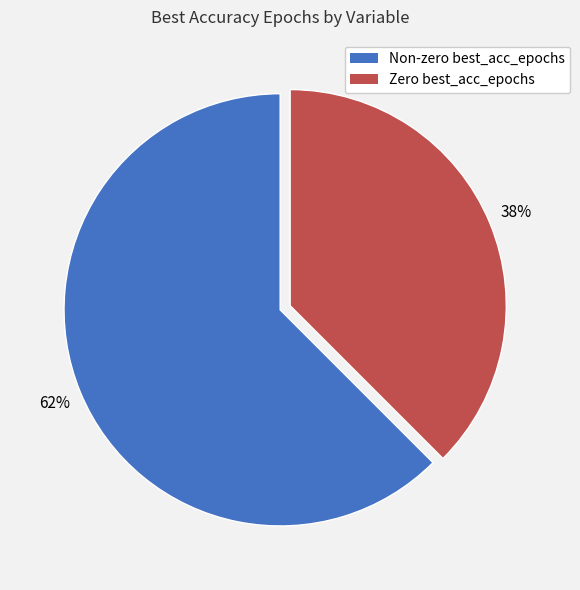

Is there a majority slice in this chart?

Yes